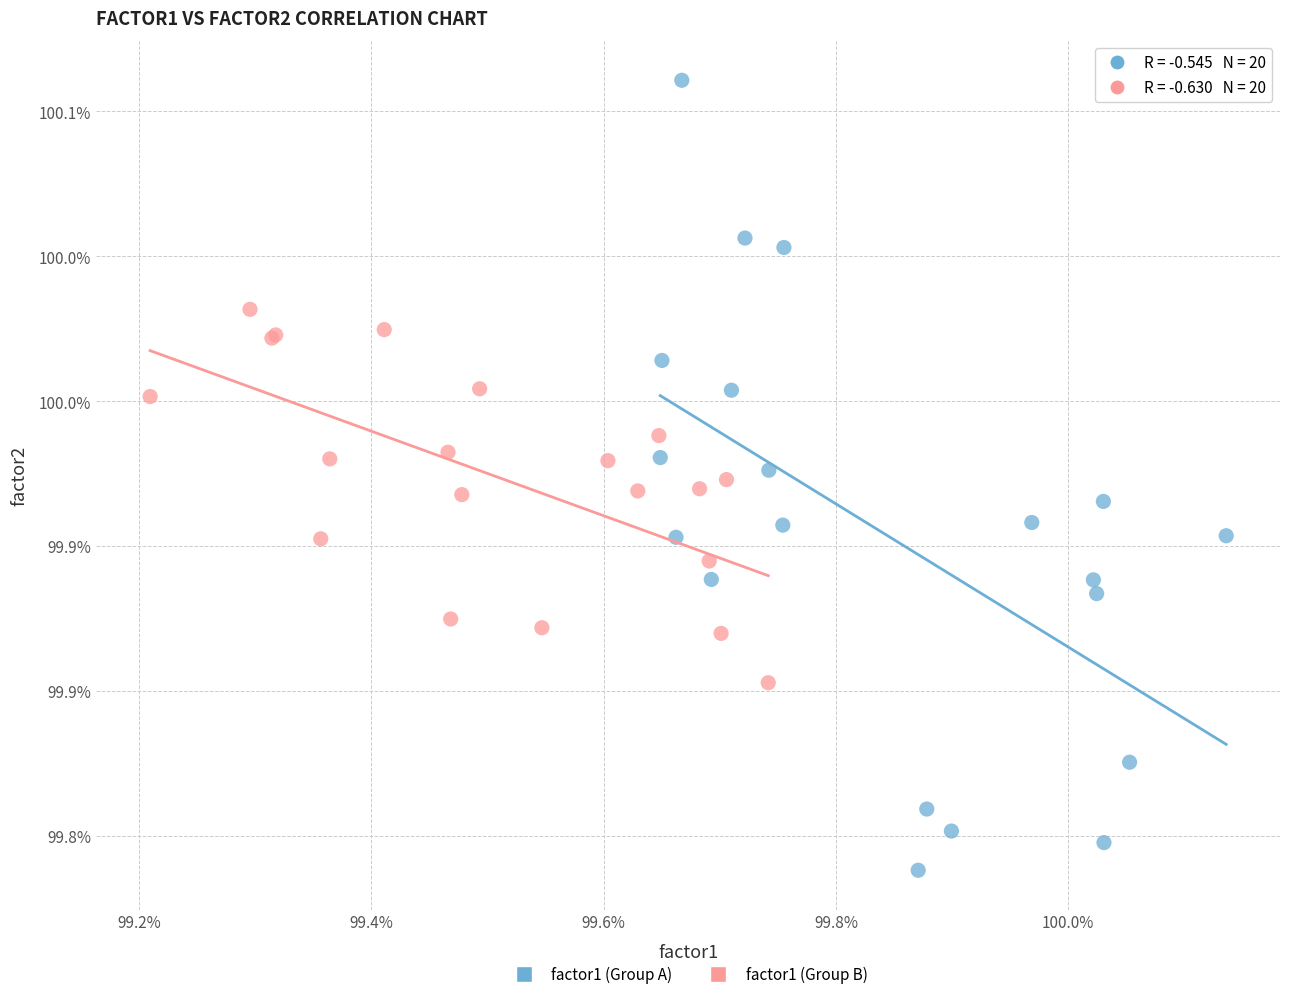

Which series contains the highest Y value?

factor1 (Group A)